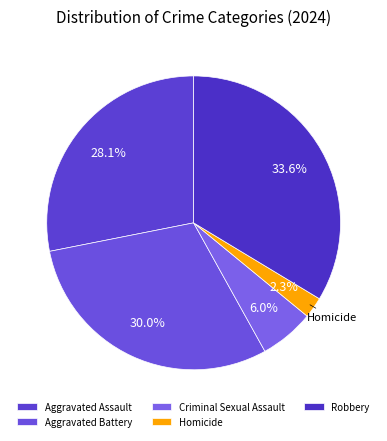

Does Criminal Sexual Assault represent more than half of the total?

No